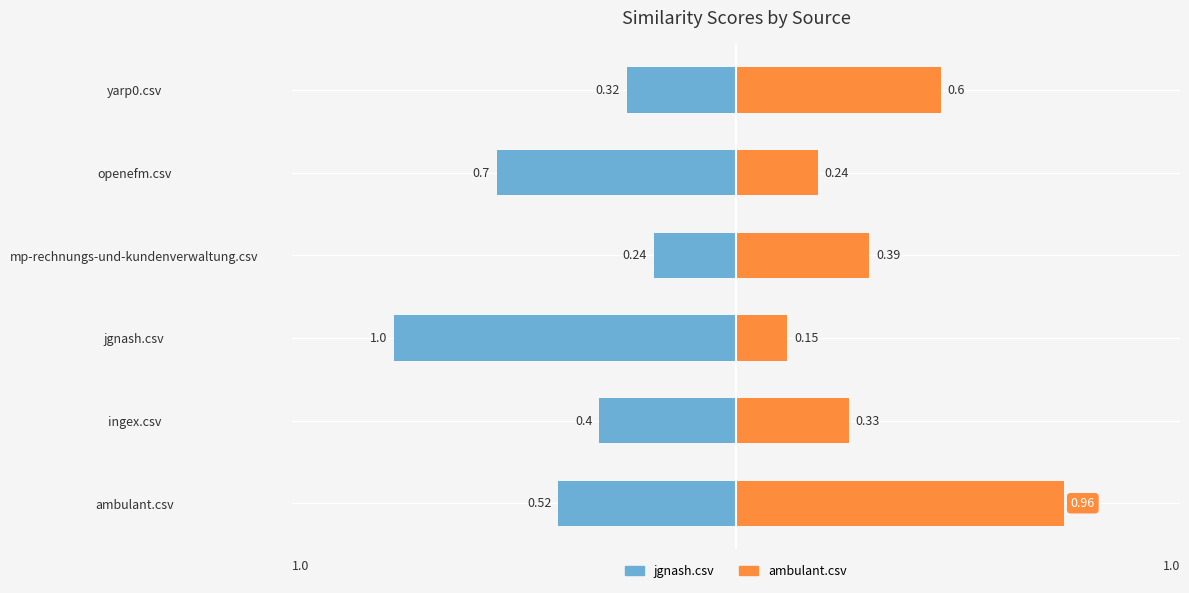

What is the greatest value displayed?

1.0